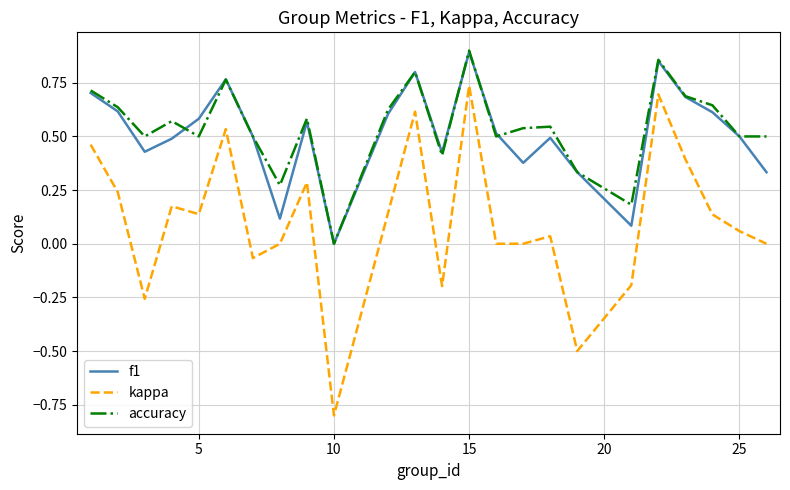

True or false: f1 and kappa intersect in this chart.

False